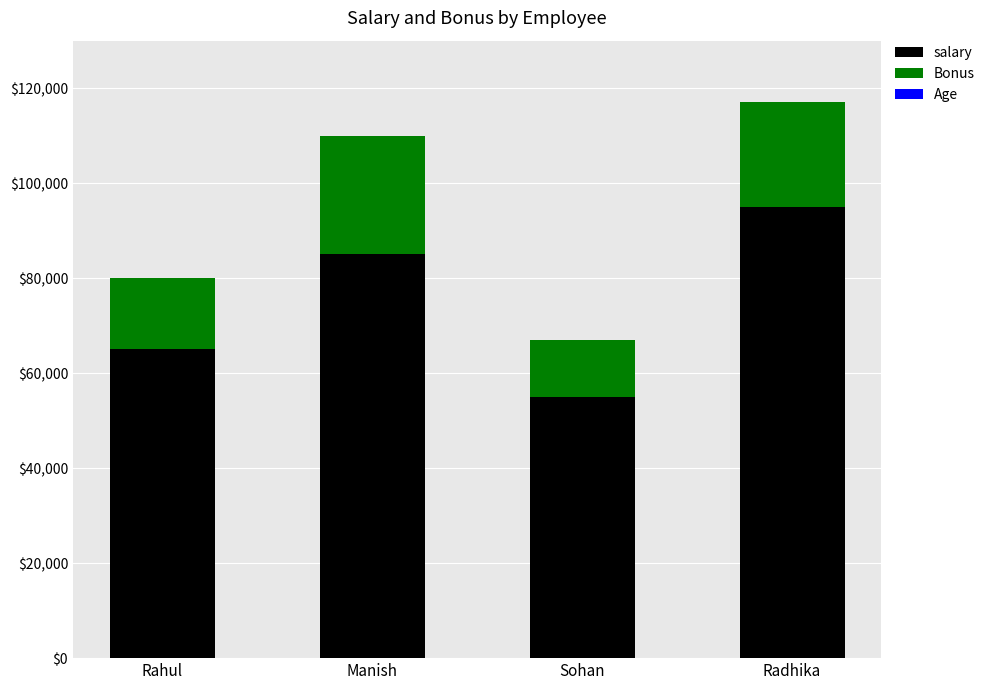

How many categories are shown in the chart?

4